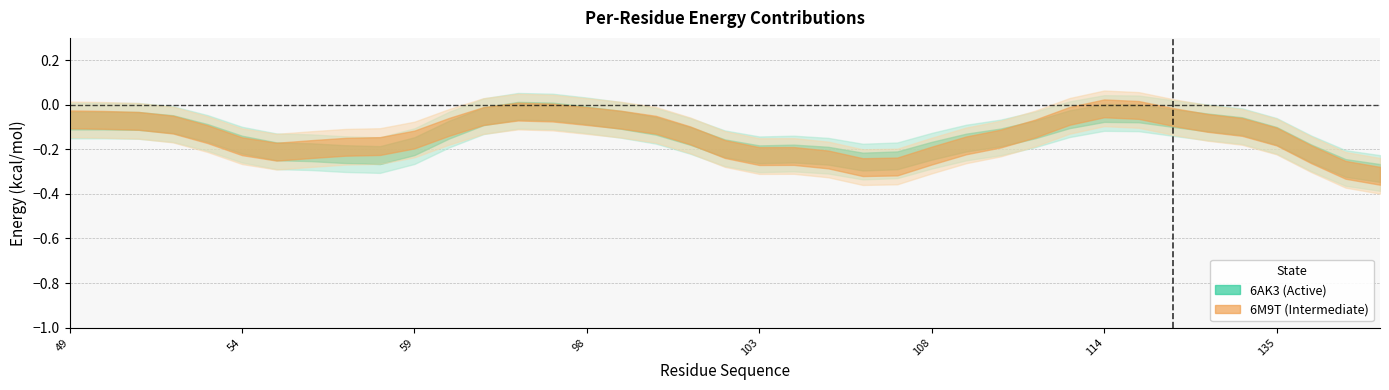

How many values in the 6M9T (Intermediate) series exceed 0?

1